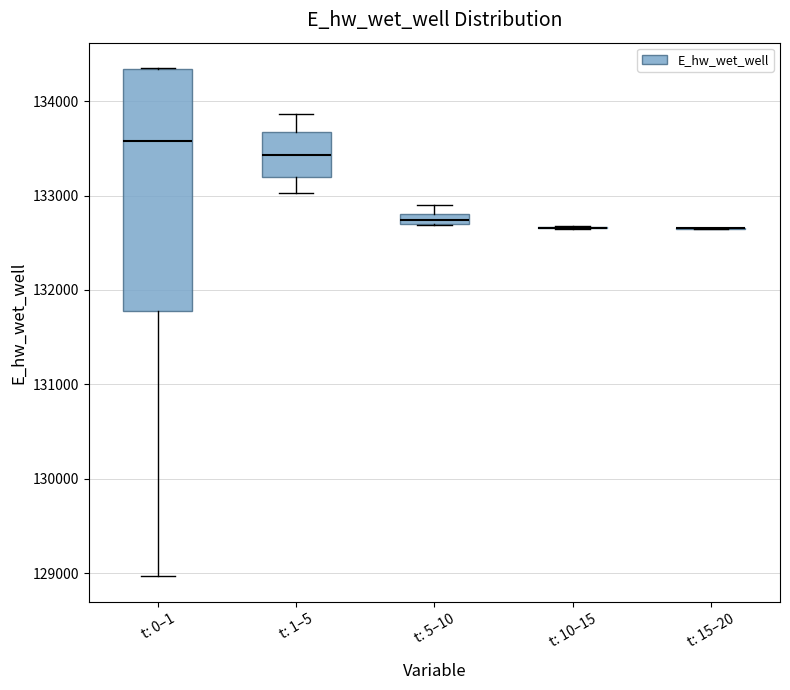

Where is the upper edge of the box for t: 5–10 on the y-axis? The values are not printed on the chart, so give them approximately, as read against the axis.

132800